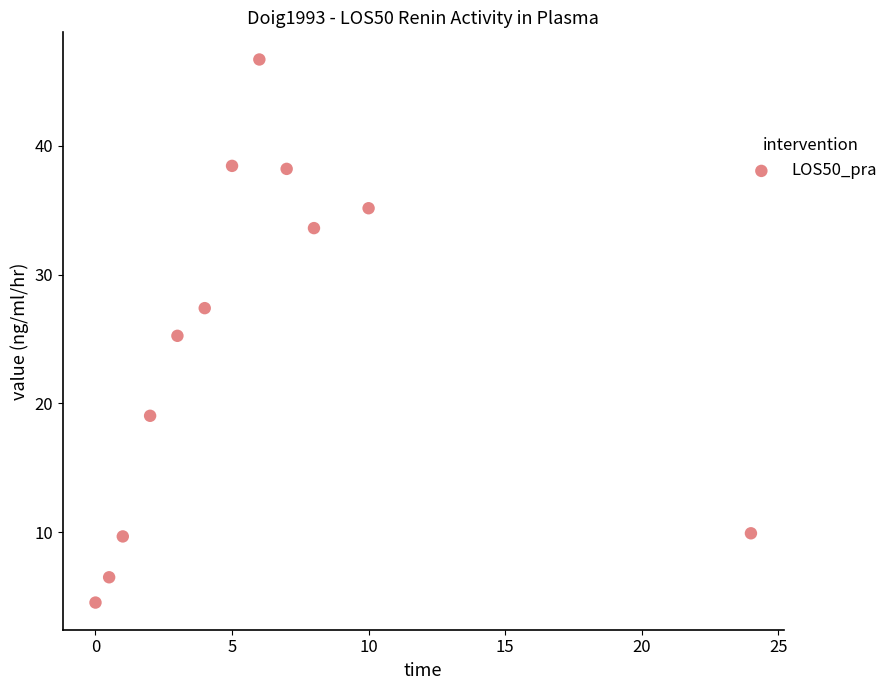

What is the range of X values (max minus min)?

24.0